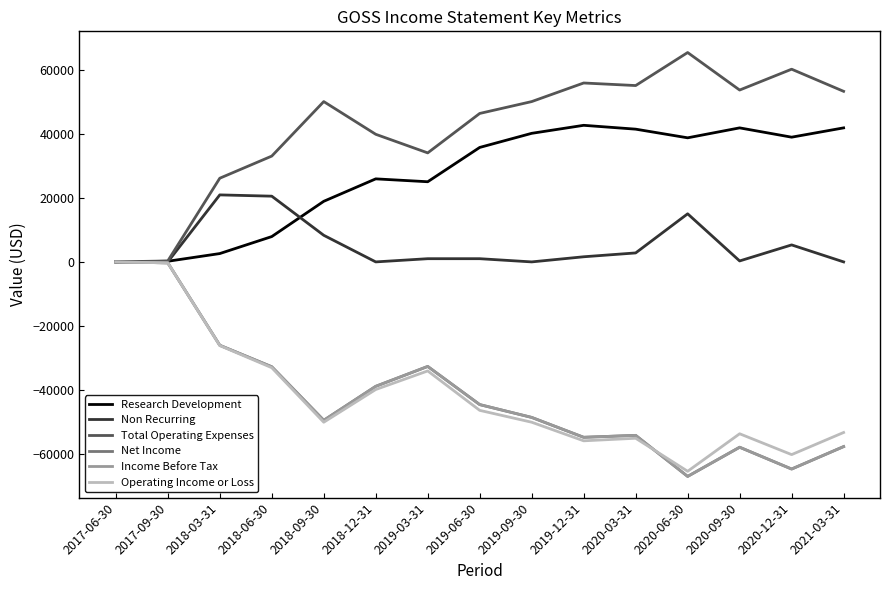

True or false: Total Operating Expenses has more than 2 interior local peaks.

True